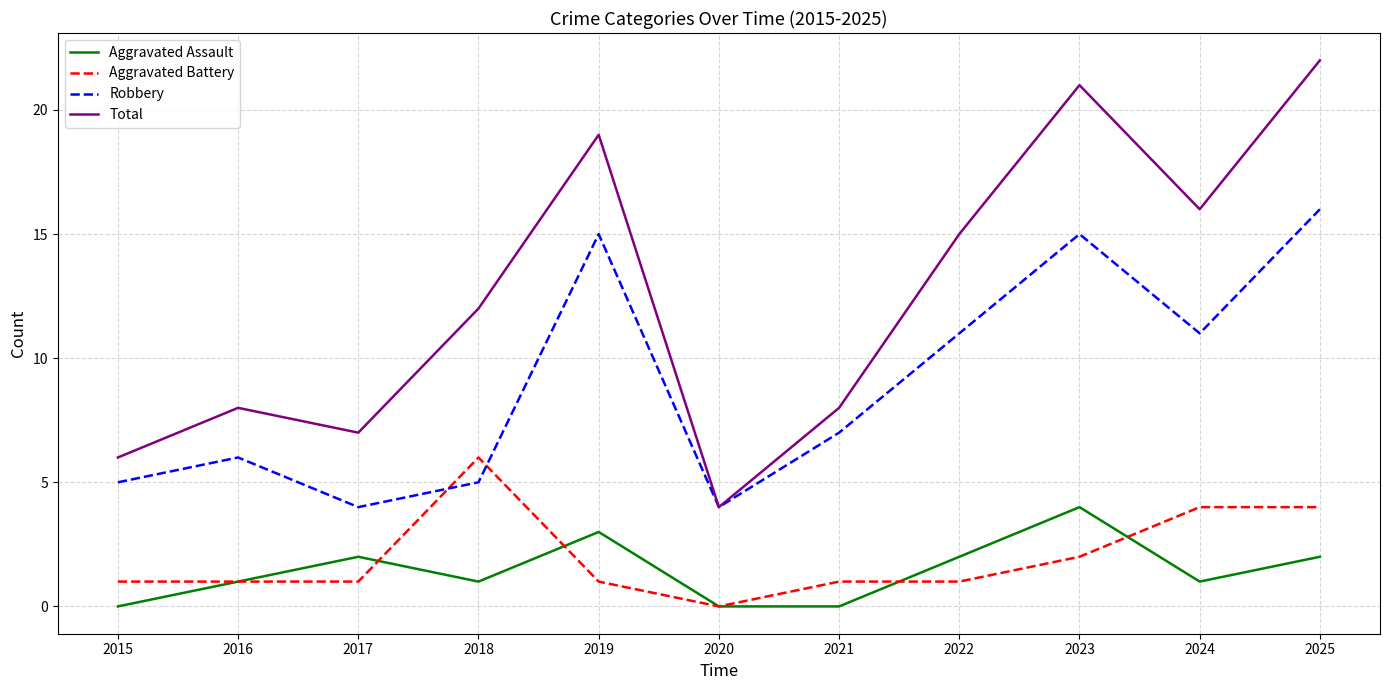

True or false: Total and Aggravated Battery intersect in this chart.

False